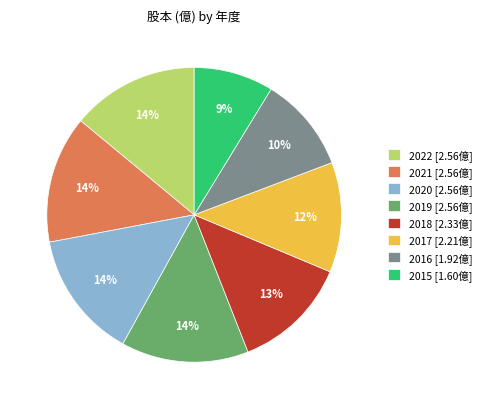

To the nearest percent, what percentage of the pie is 2016?

10%